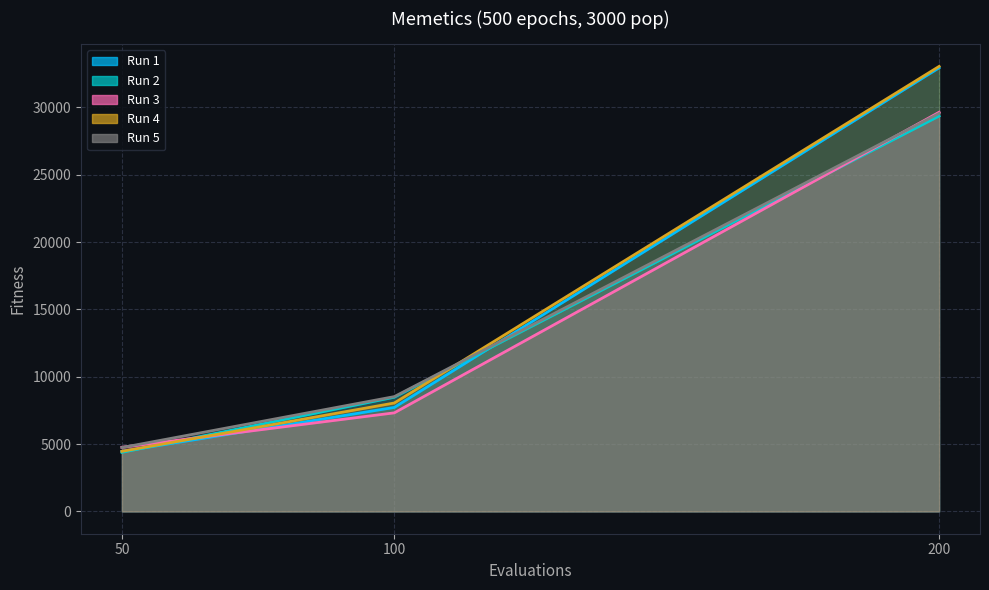

Reading right to left, what are all the values shown in this chart?

Run 1: 200=32939	100=7724	50=4457
Run 2: 200=29356	100=8481	50=4388
Run 3: 200=29638	100=7322	50=4766
Run 4: 200=33043	100=8053	50=4466
Run 5: 200=29553	100=8527	50=4746